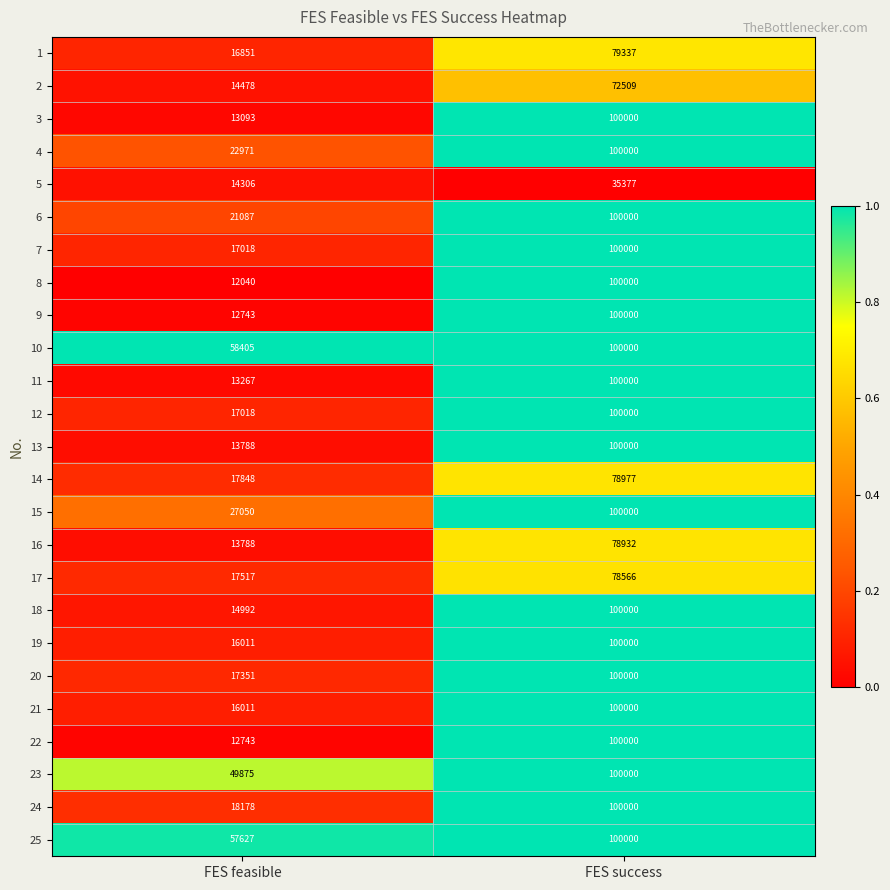

Where is 17 nearest to the value 48041?

FES feasible